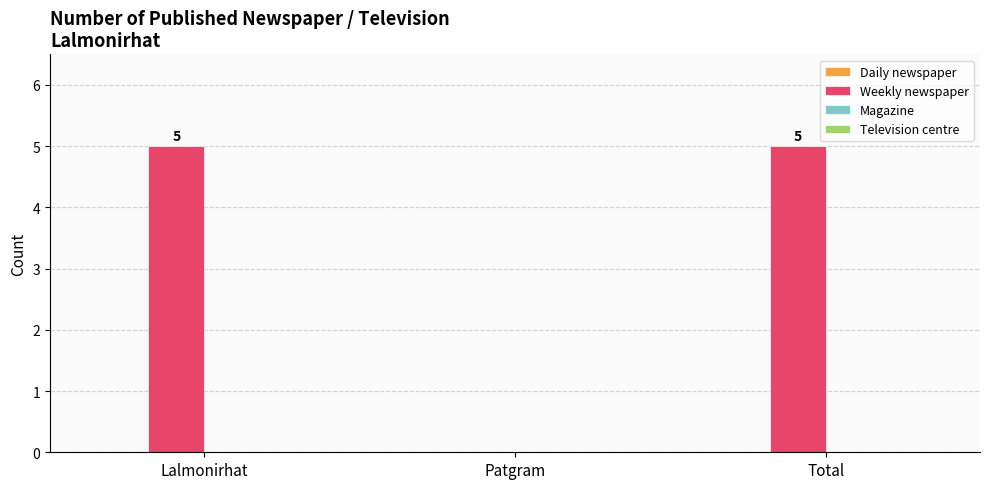

The value at Lalmonirhat is 7. True or false?

False